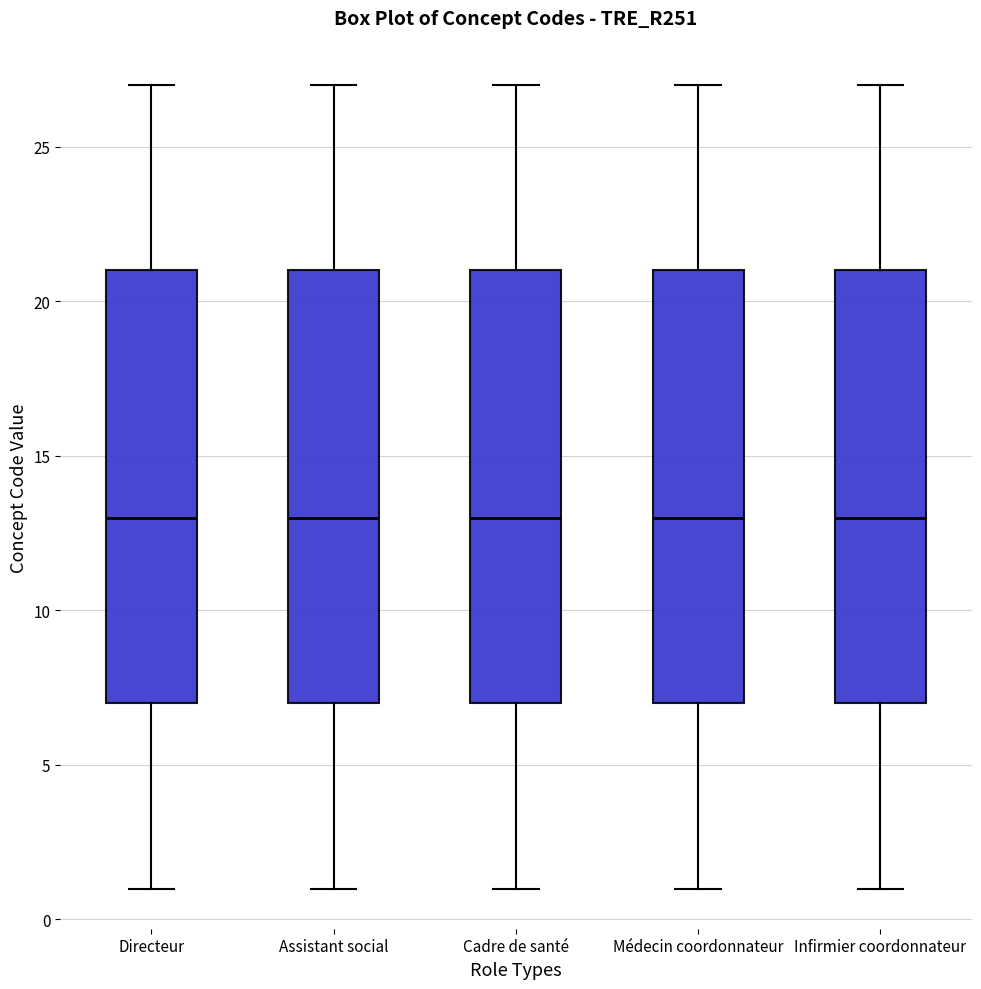

Reading left to right, read every box against the y-axis: the position of its median line, the range the box covers, and the ends of its whiskers. The values are not printed on the chart, so give them approximately, as read against the axis.

Directeur: median 13, box 7 to 21, whiskers 1 to 27
Assistant social: median 13, box 7 to 21, whiskers 1 to 27
Cadre de santé: median 13, box 7 to 21, whiskers 1 to 27
Médecin coordonnateur: median 13, box 7 to 21, whiskers 1 to 27
Infirmier coordonnateur: median 13, box 7 to 21, whiskers 1 to 27